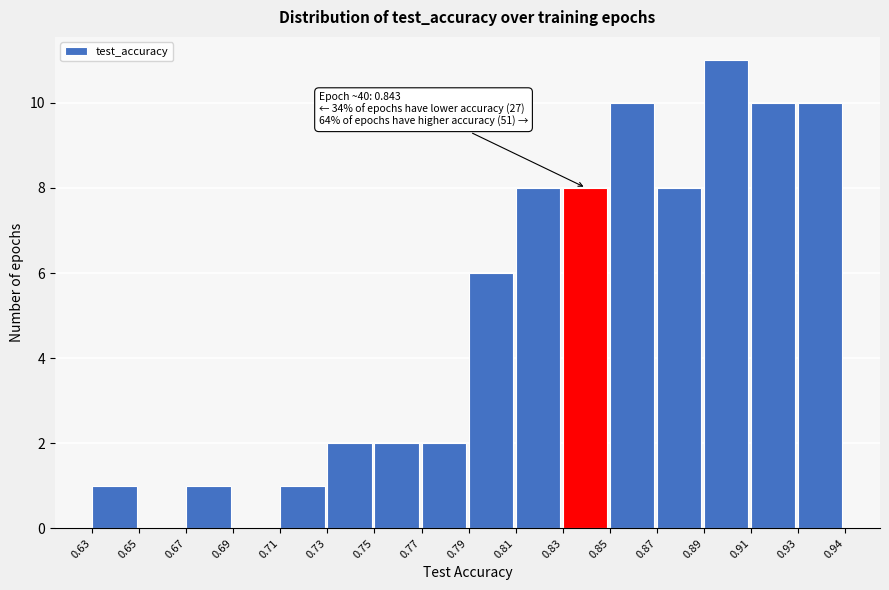

Reading right to left, transcribe all the data shown in this chart.

0.93=10	0.91=10	0.89=11	0.87=8	0.85=10	0.83=8	0.81=8	0.79=6	0.77=2	0.75=2	0.73=2	0.71=1	0.69=0	0.67=1	0.65=0	0.63=1